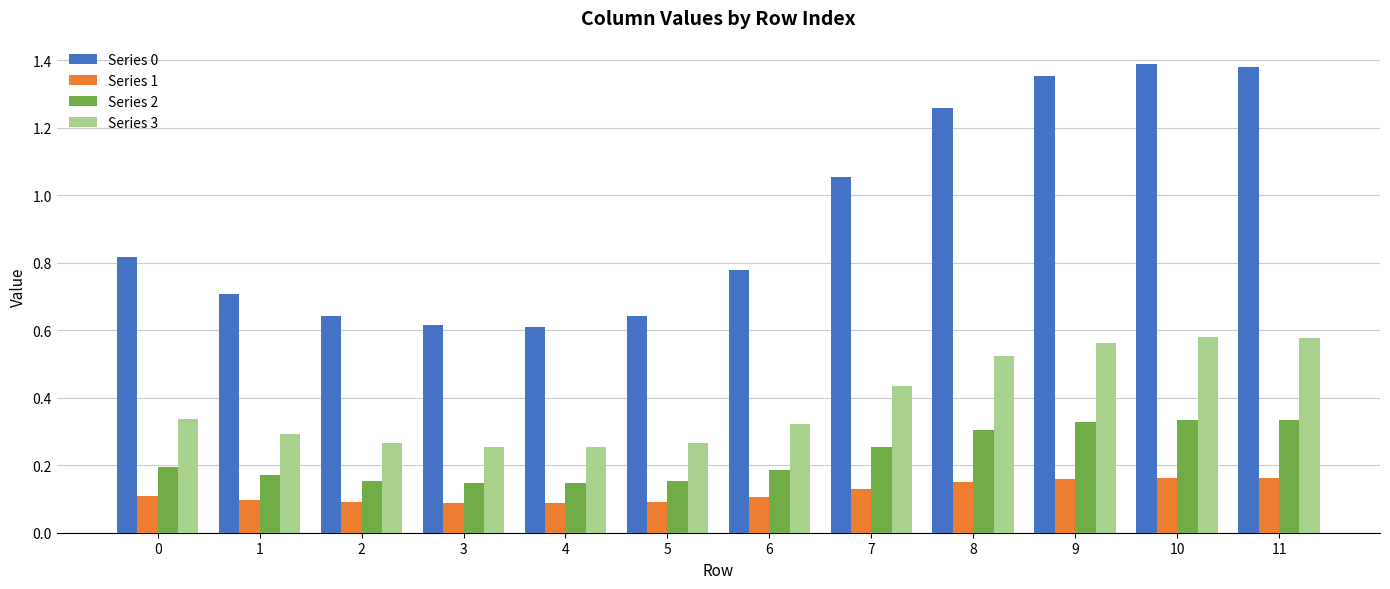

True or false: Series 2 has a value of 0.2 at 2.

True